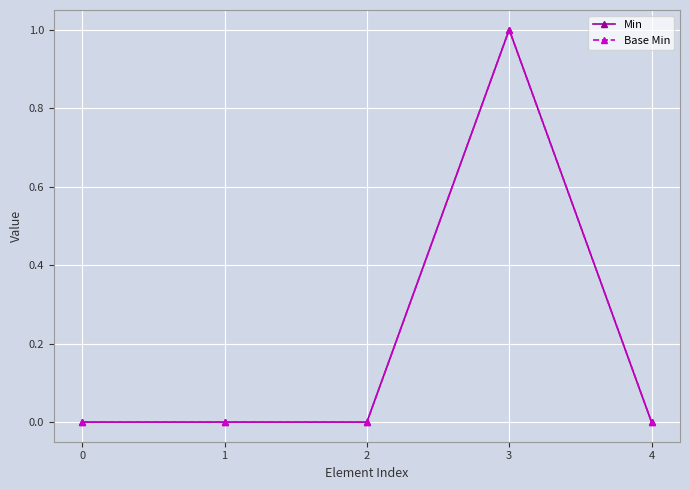

Does the chart have visible grid lines?

Yes